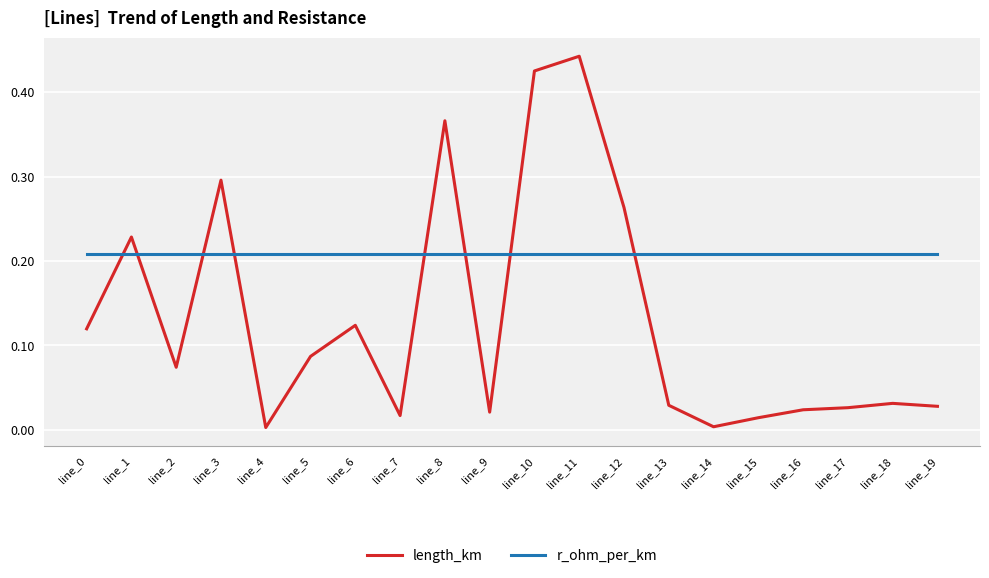

Which series has the largest total across all categories?

r_ohm_per_km